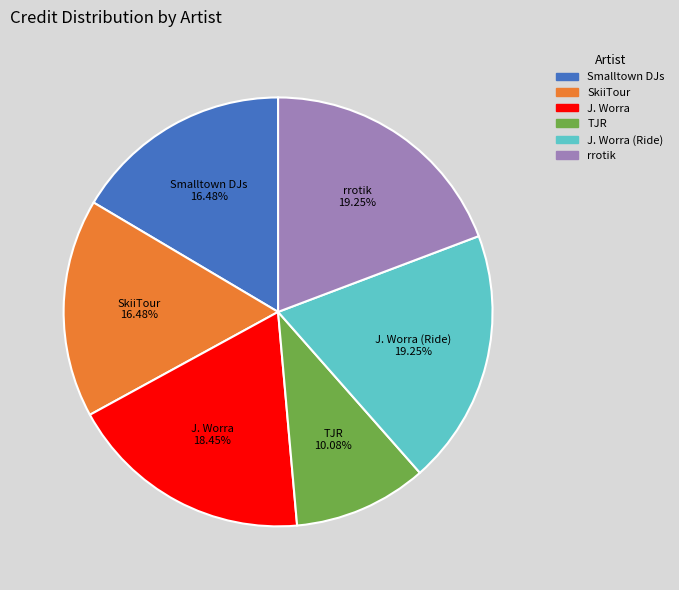

Combined, do J. Worra and TJR account for over 50%?

No